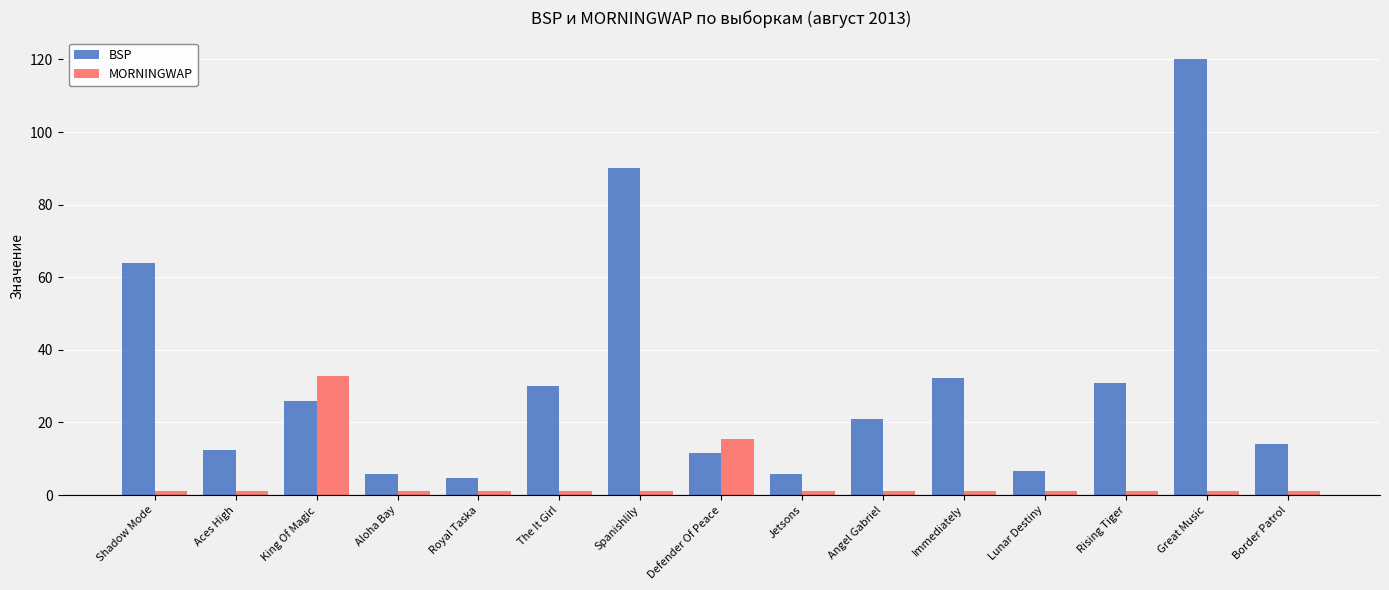

Which series has the largest total across all categories?

BSP